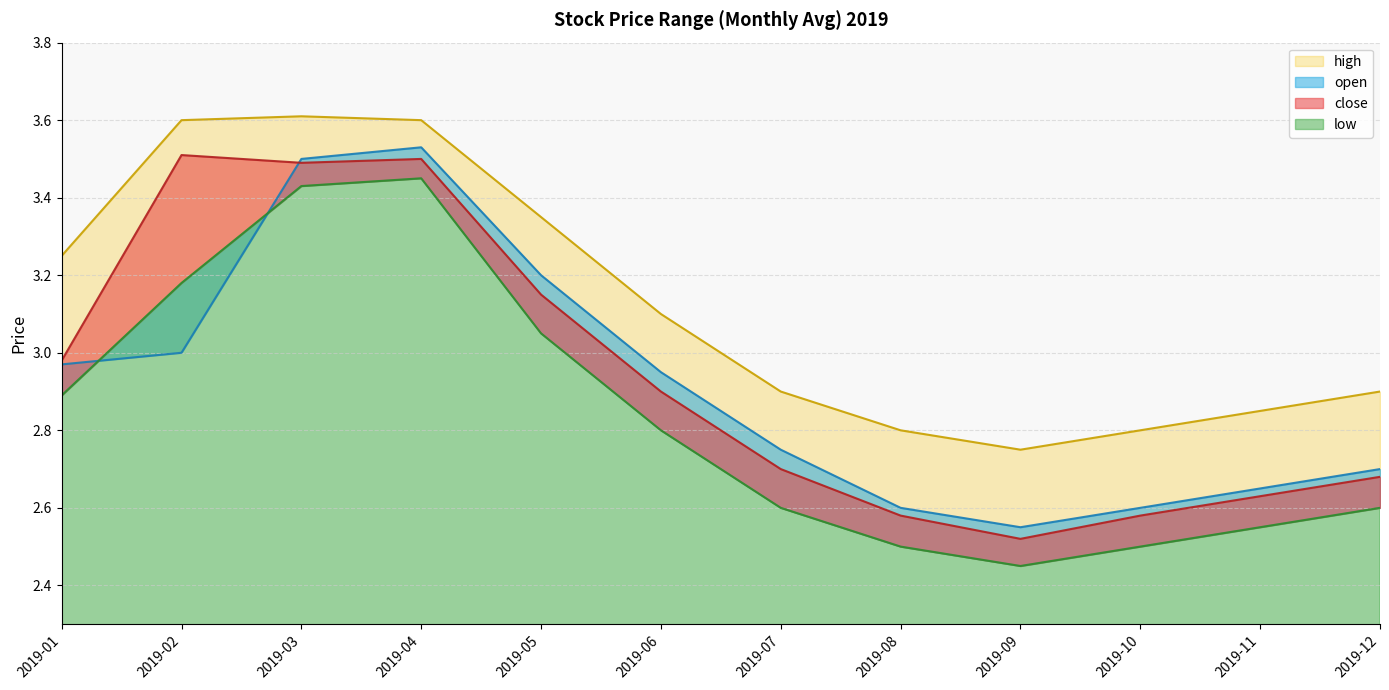

The value of high at 2019-10 is 1.4. True or false?

False